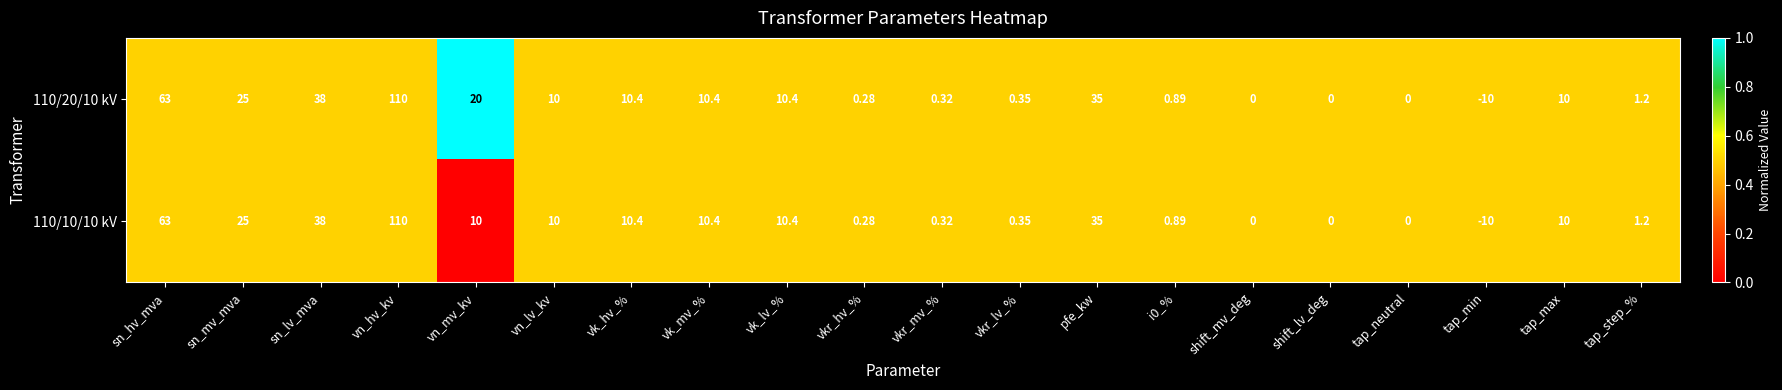

How many series are shown in this chart?

2